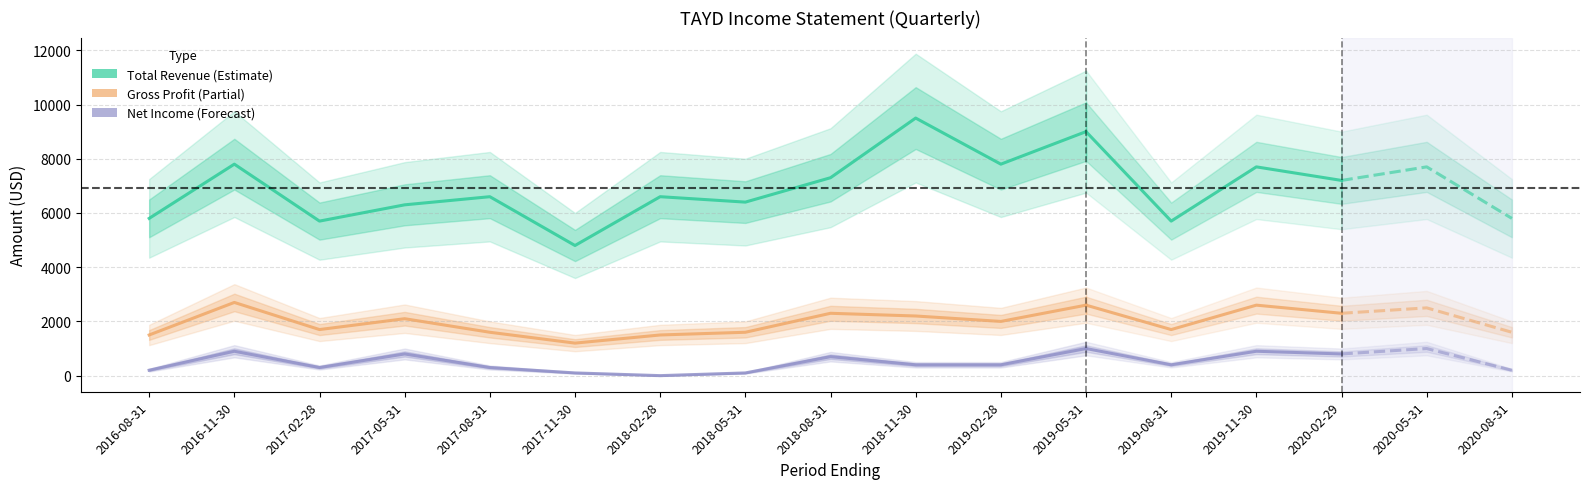

At which label does Gross Profit reach its minimum?

2017-11-30